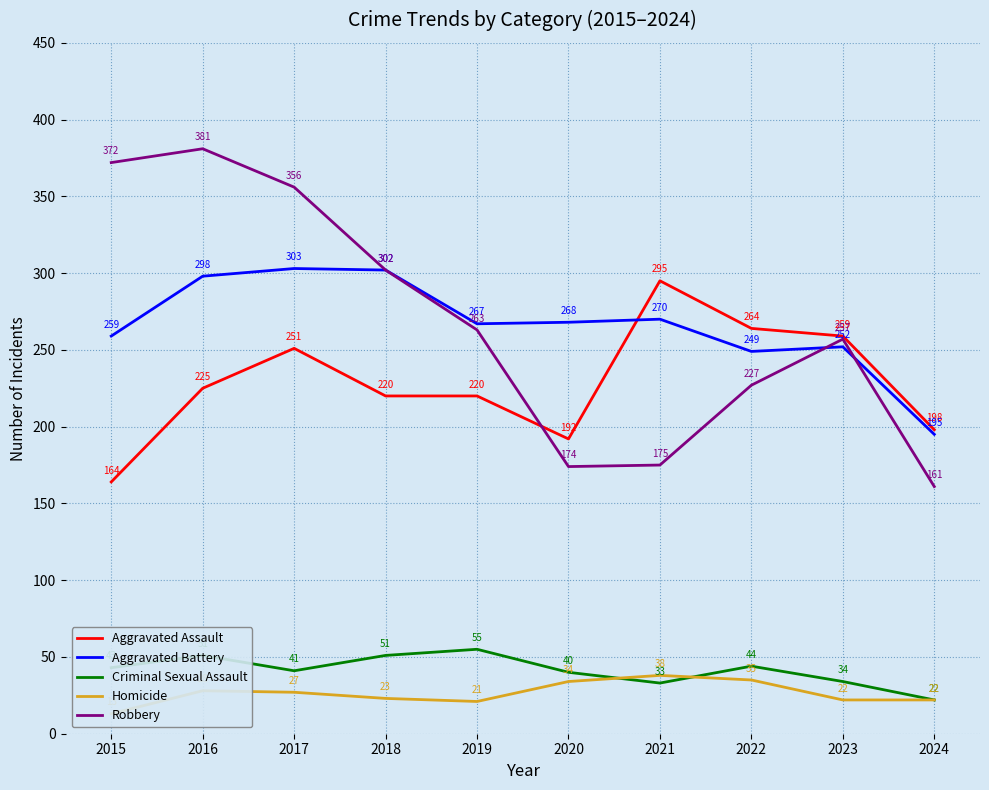

True or false: Criminal Sexual Assault has more than 0 points higher than both neighbors.

True